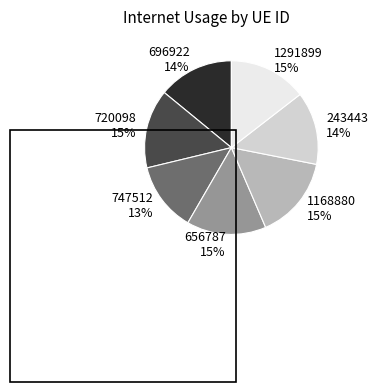

Is 720098 15% the majority of the pie?

No